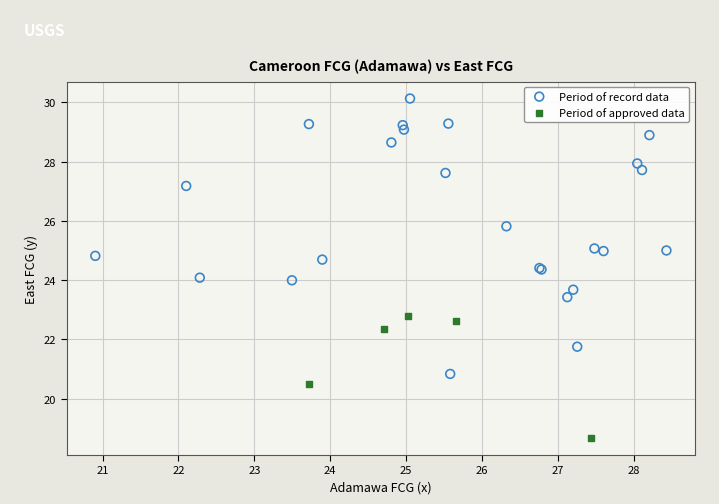

Which series has the largest Y range (max minus min)?

Period of record data